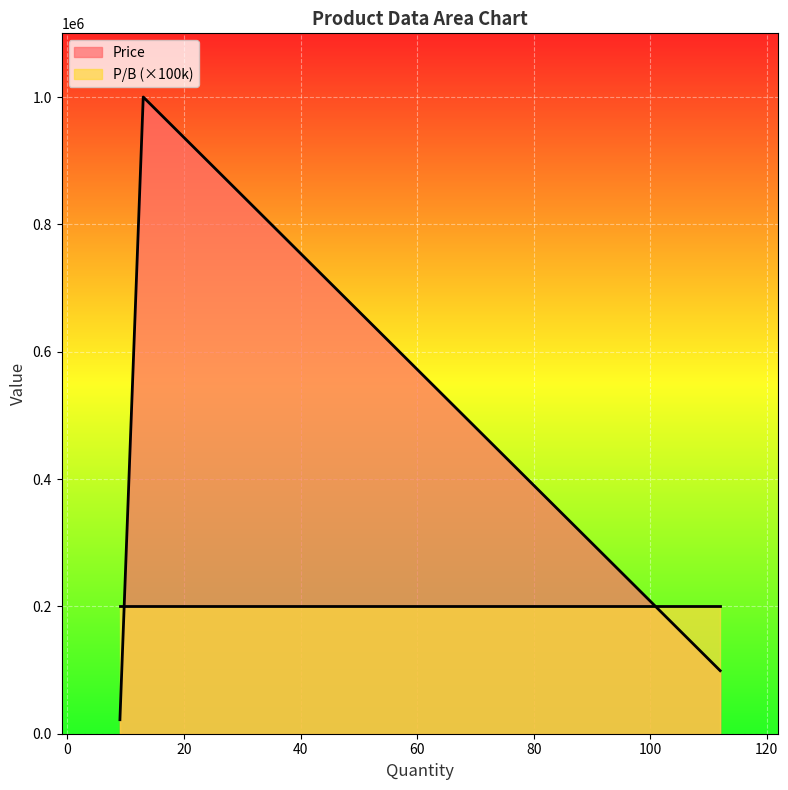

Which has a higher value, 13 or 9?

13